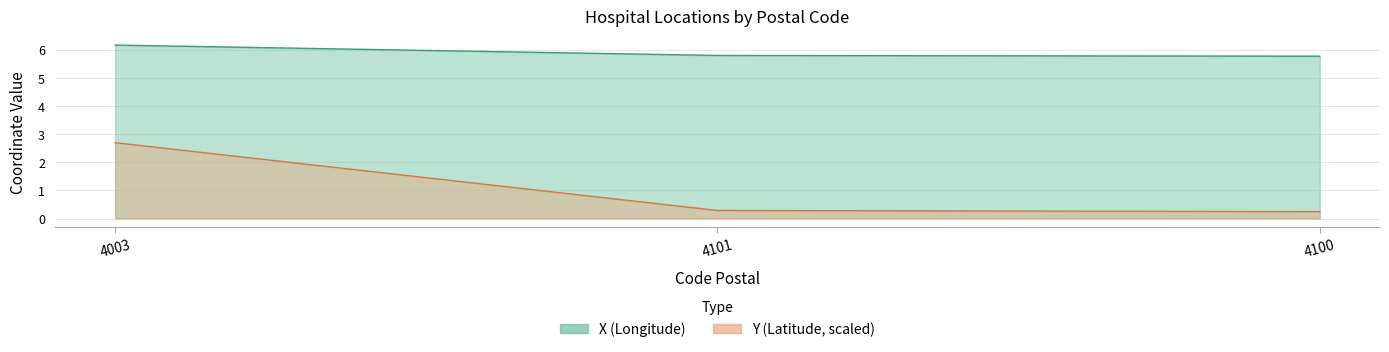

What are all the series names shown in the legend?

X, Y